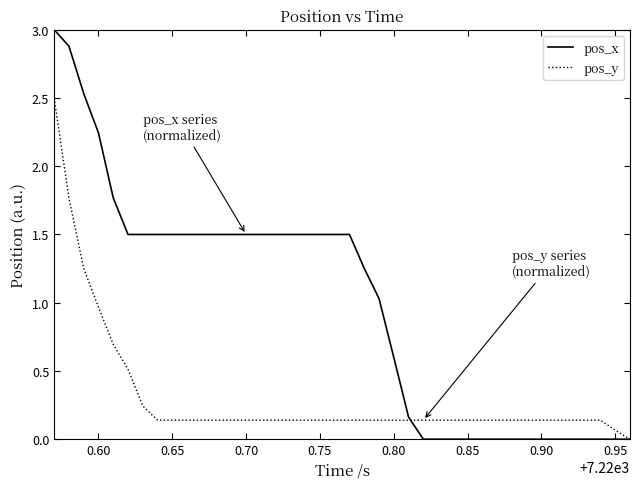

What is the greatest value displayed?

3.0